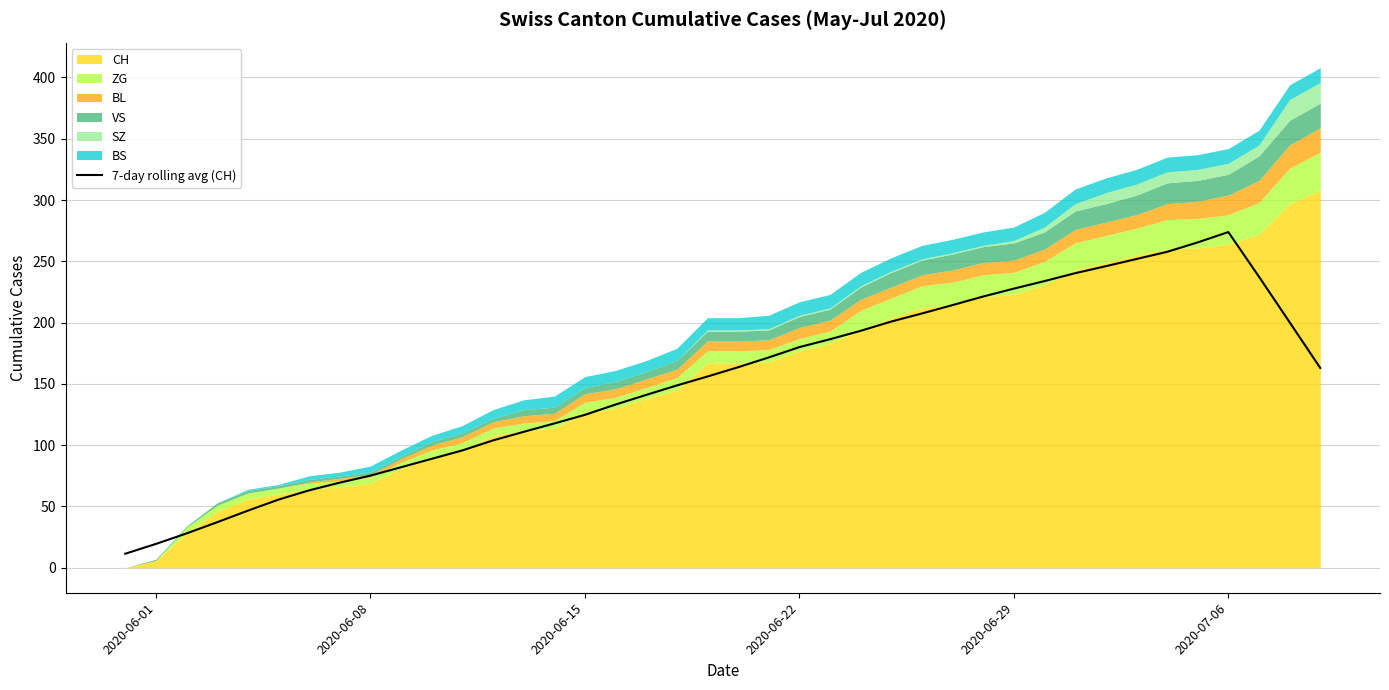

What is the lowest value of the 7-day rolling avg (CH) series?

11.4